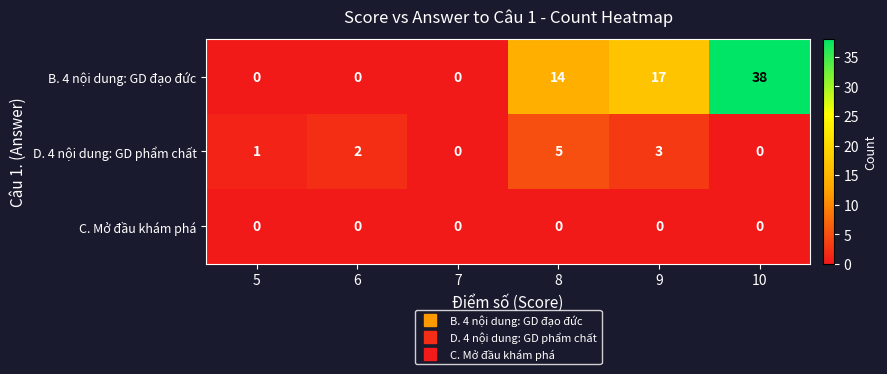

Between 9 and 10, which series saw the biggest shift?

B. 4 nội dung: GD đạo đức